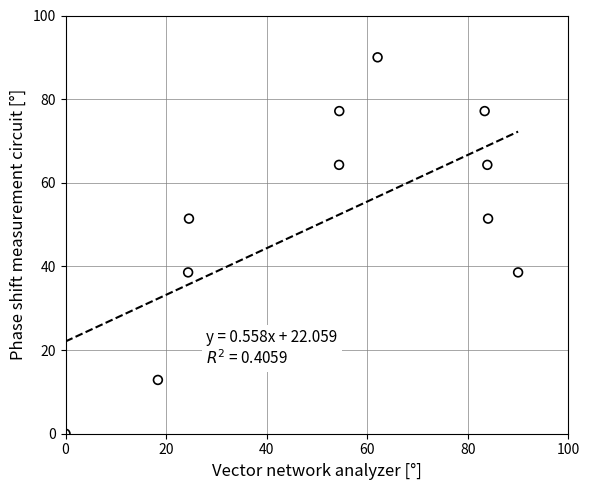

What is the average X value?

52.7